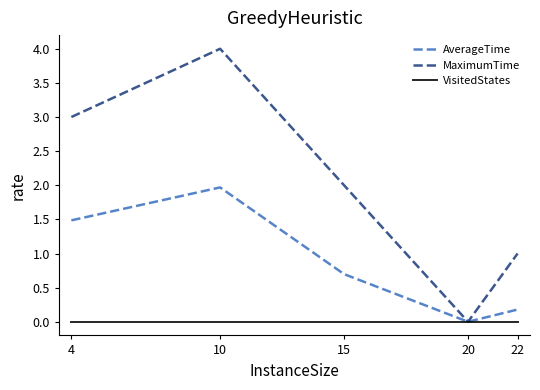

The value of MaximumTime at 10 is 6.1. True or false?

False